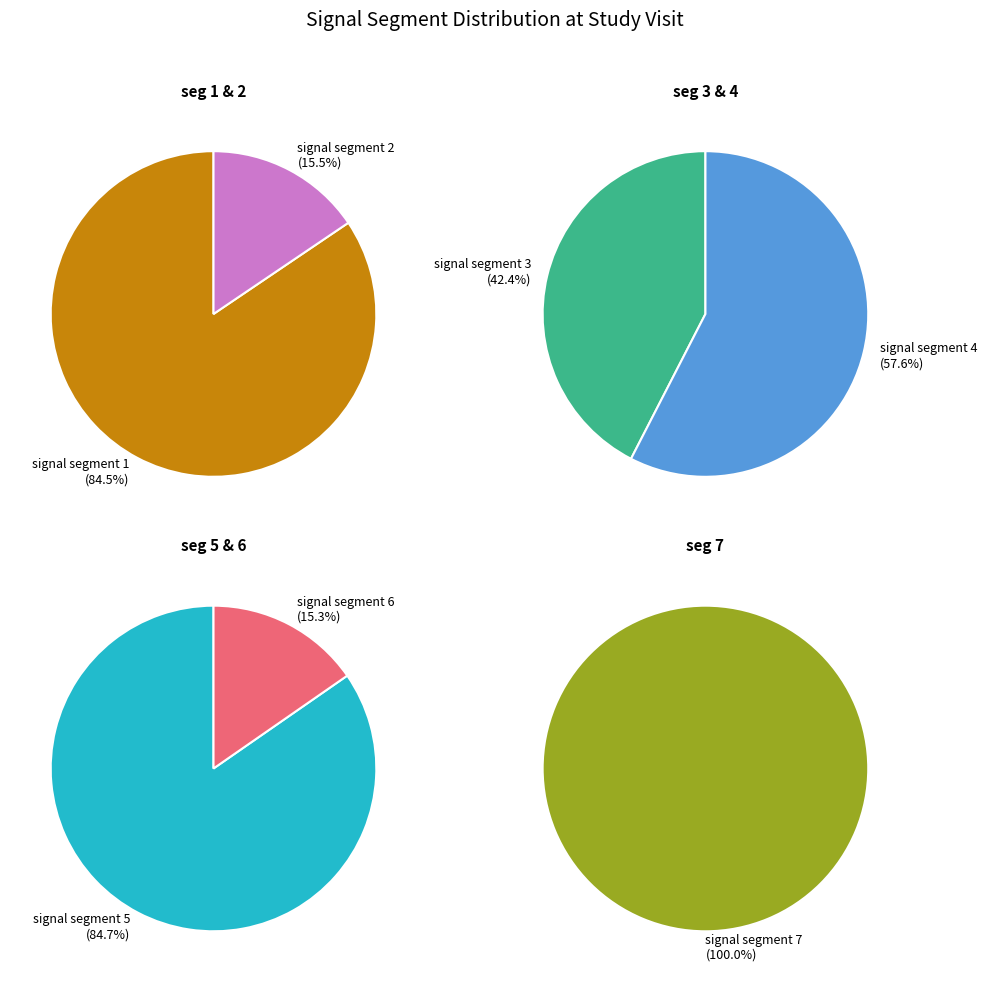

True or false: signal segment 7 accounts for 2% of the total.

False